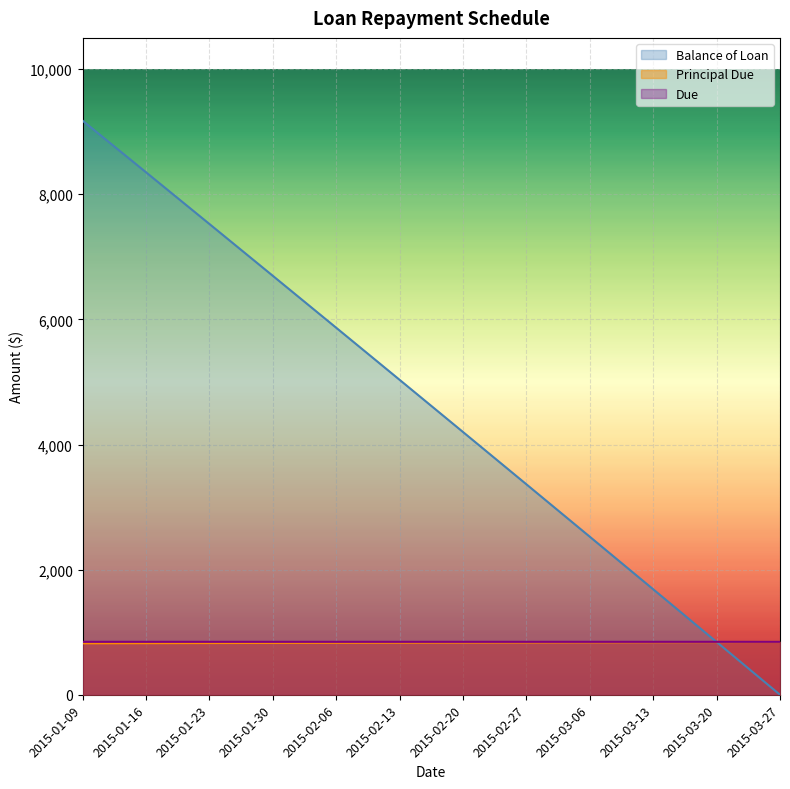

Reading right to left, transcribe all the data shown in this chart.

Balance of Loan: 2015-03-27=0.0	2015-03-20=843.9	2015-03-13=1685.9	2015-03-06=2526.0	2015-02-27=3364.1	2015-02-20=4200.3	2015-02-13=5034.6	2015-02-06=5866.9	2015-01-30=6697.3	2015-01-23=7525.9	2015-01-16=8352.5	2015-01-09=9177.2
Principal Due: 2015-03-27=843.9	2015-03-20=842.0	2015-03-13=840.1	2015-03-06=838.1	2015-02-27=836.2	2015-02-20=834.3	2015-02-13=832.4	2015-02-06=830.4	2015-01-30=828.5	2015-01-23=826.6	2015-01-16=824.7	2015-01-09=822.8
Due: 2015-03-27=845.9	2015-03-20=845.9	2015-03-13=845.9	2015-03-06=845.9	2015-02-27=845.9	2015-02-20=845.9	2015-02-13=845.9	2015-02-06=845.9	2015-01-30=845.9	2015-01-23=845.9	2015-01-16=845.9	2015-01-09=845.9